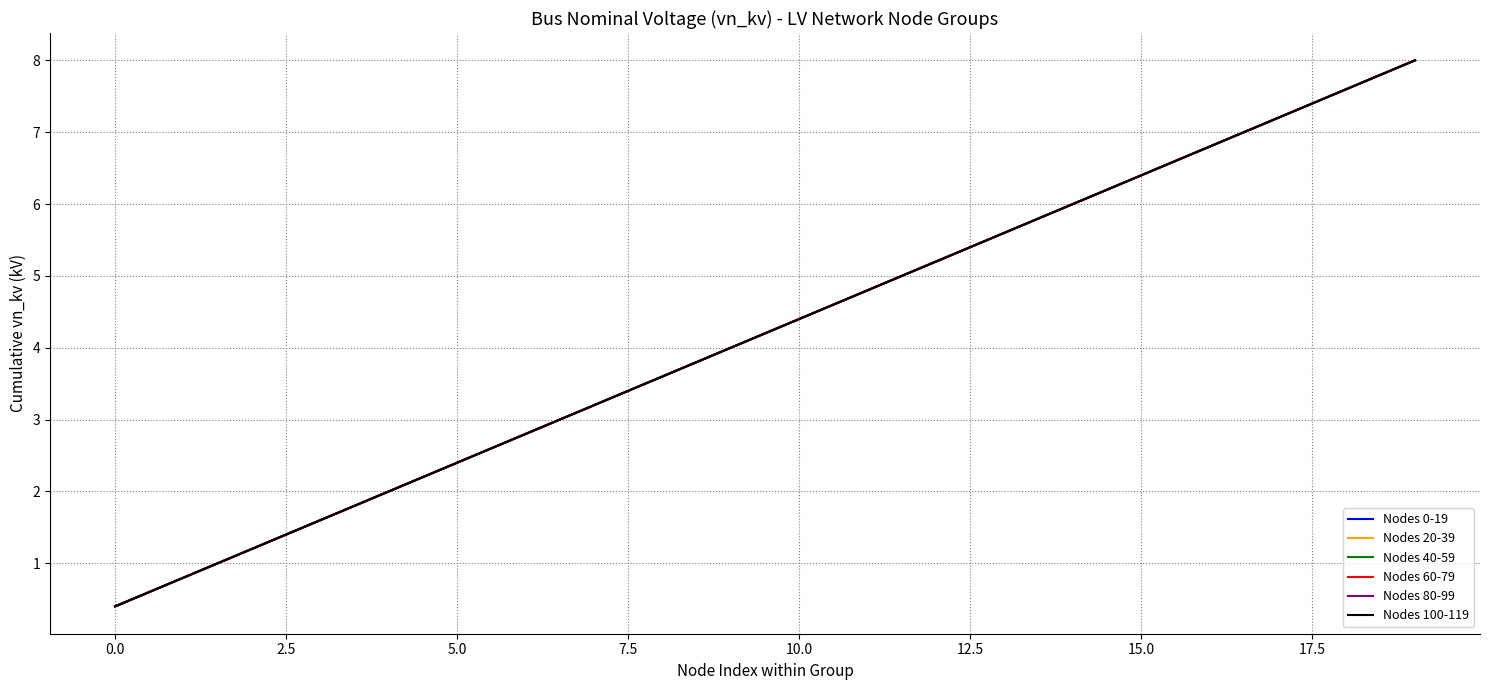

How many lines are shown in the chart?

6